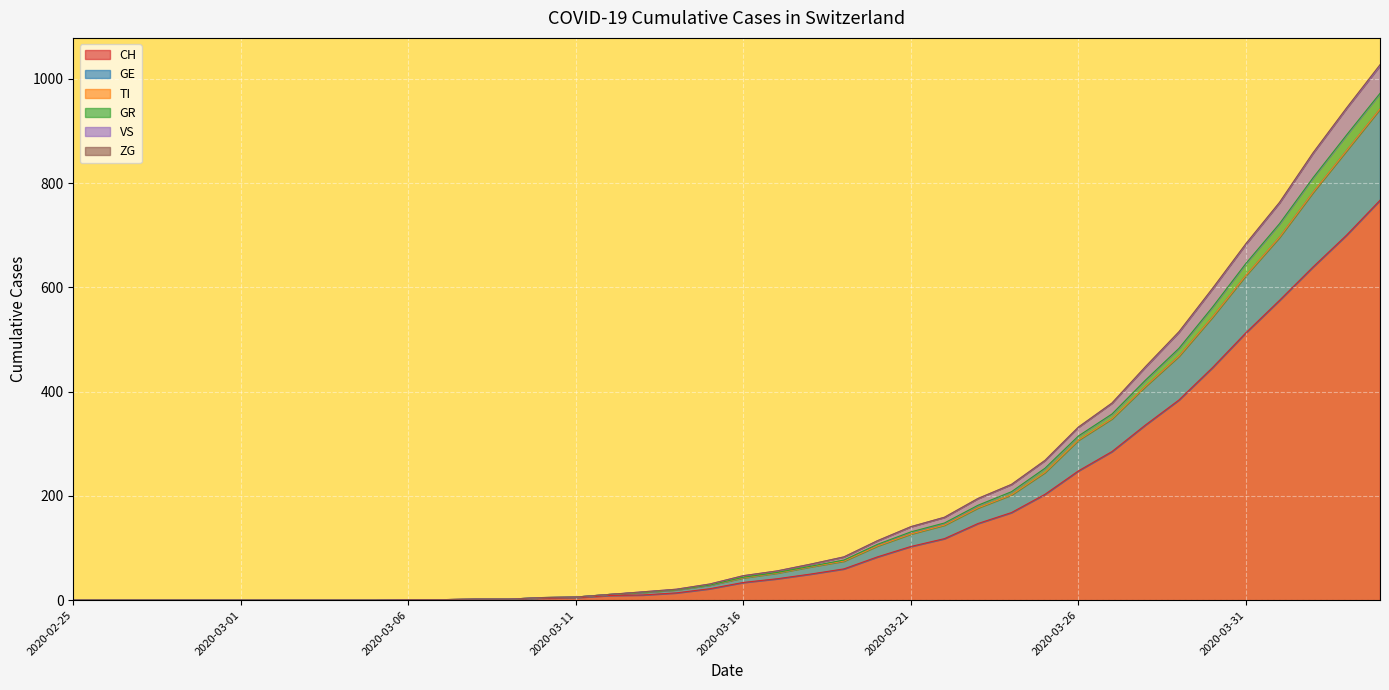

What position from the right is 2020-03-07?

29